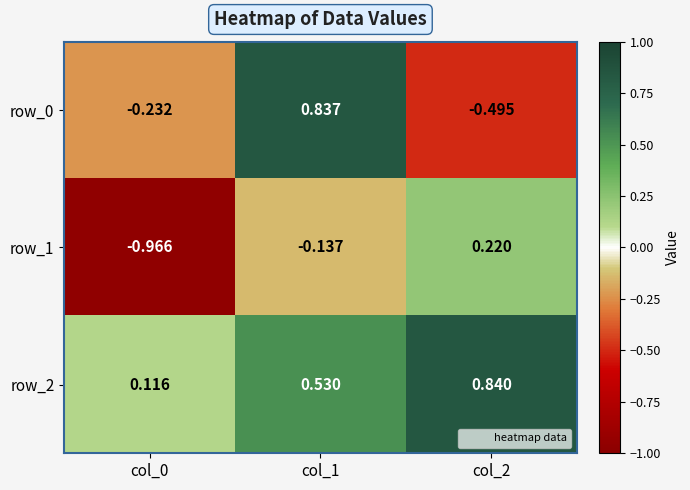

Is the value of row_0 at col_2 greater than the value of row_1 at col_2?

No